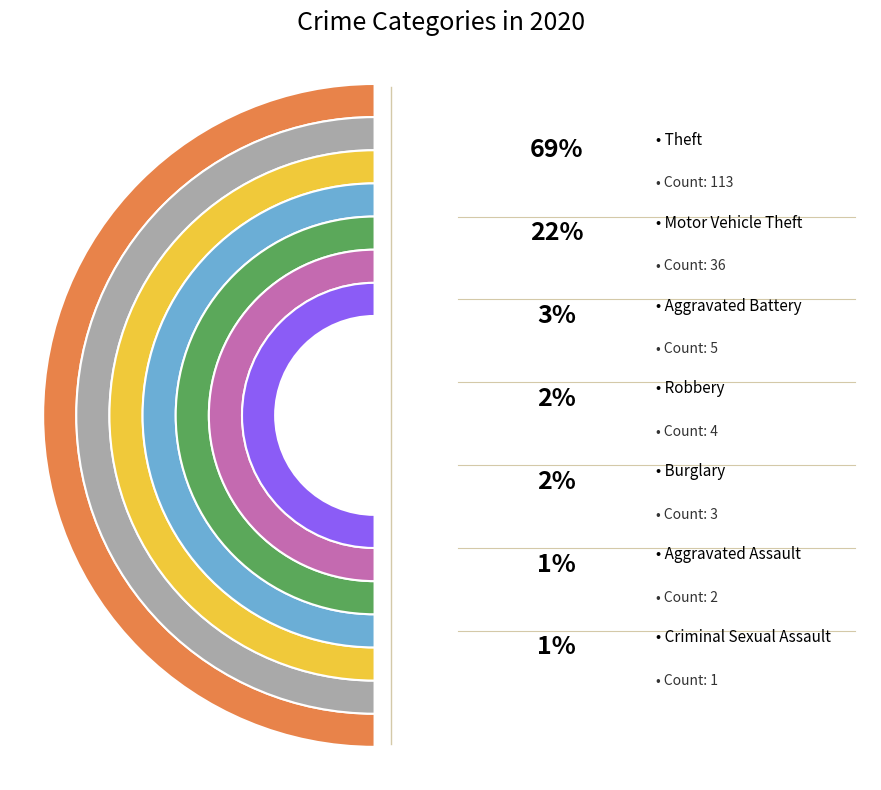

What percentage is the Robbery slice, to the nearest percent?

2%